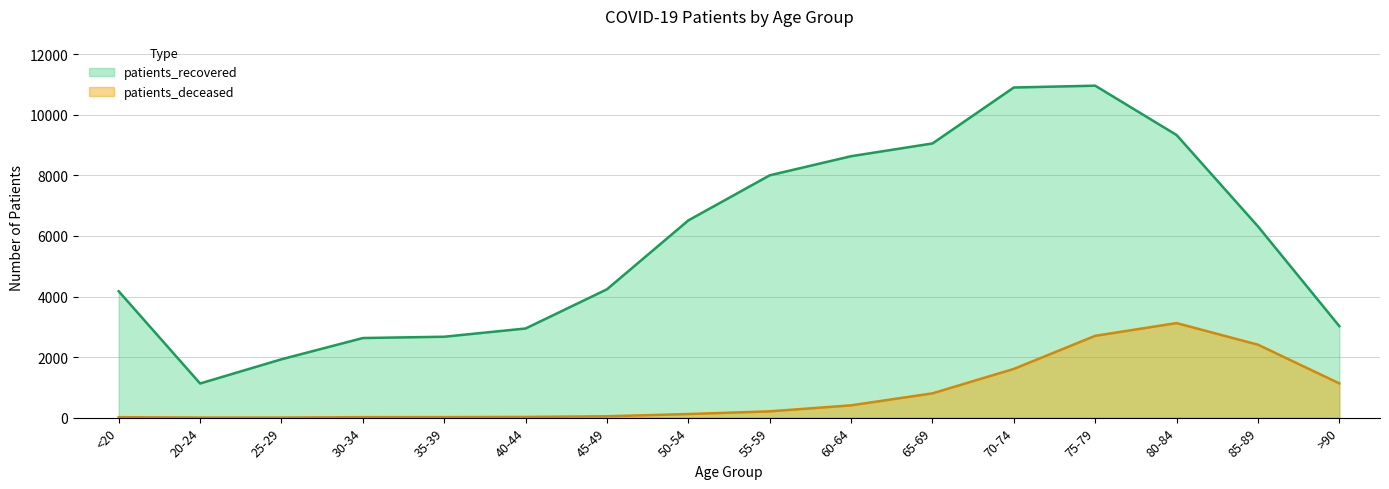

How many data points does each series have?

16